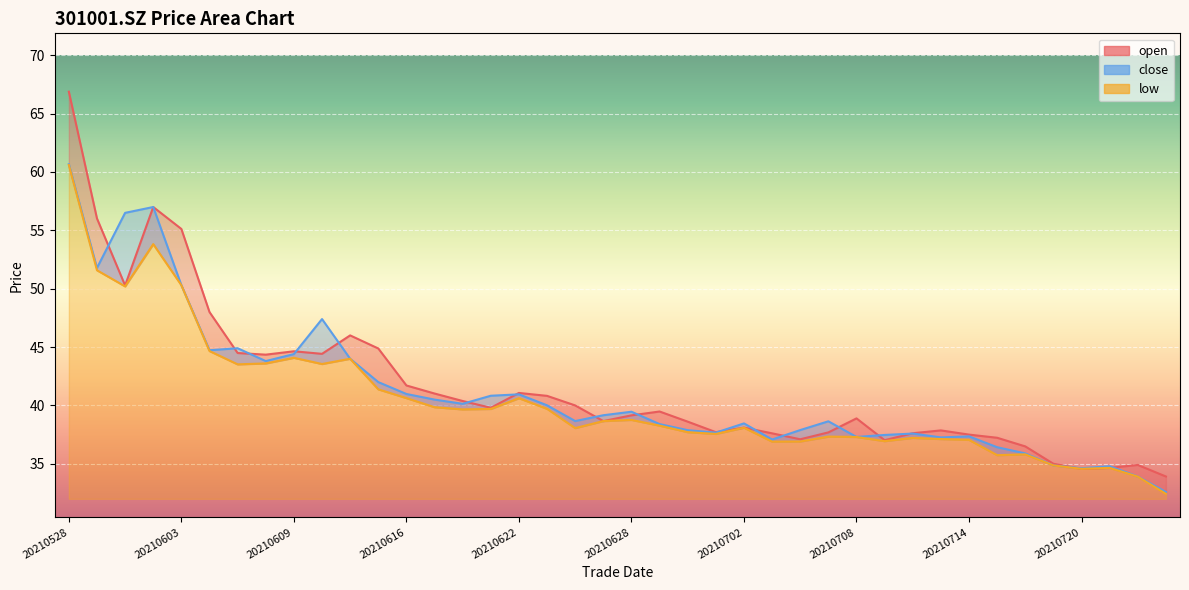

At which label does open reach its minimum?

20210723